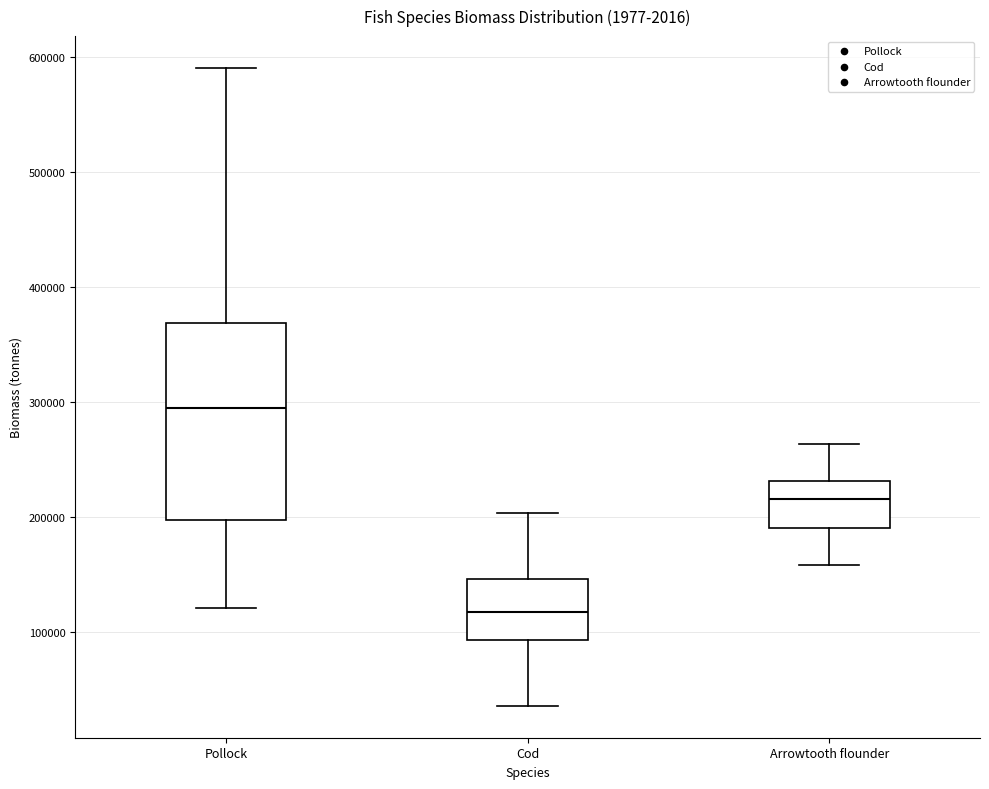

Which box is the tallest, from its lower edge to its upper edge?

Pollock